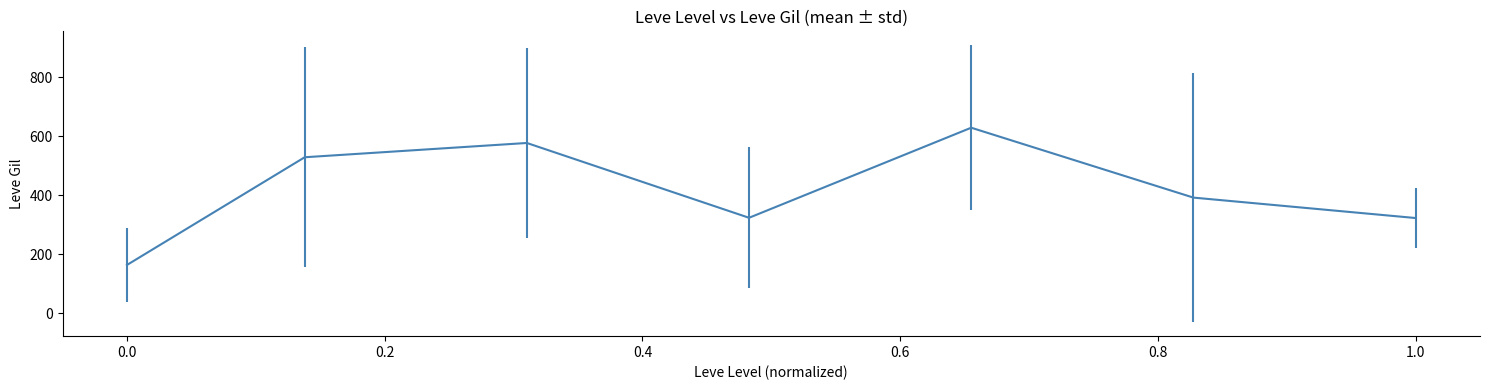

What is the greatest value displayed?

628.3